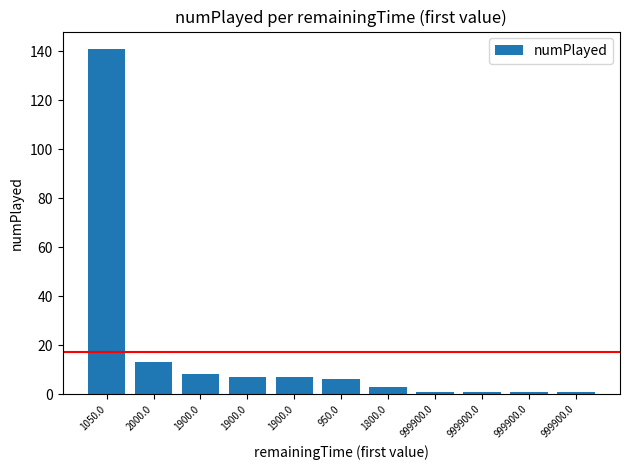

What is the difference between the values at 999900.0 and 950.0?

5